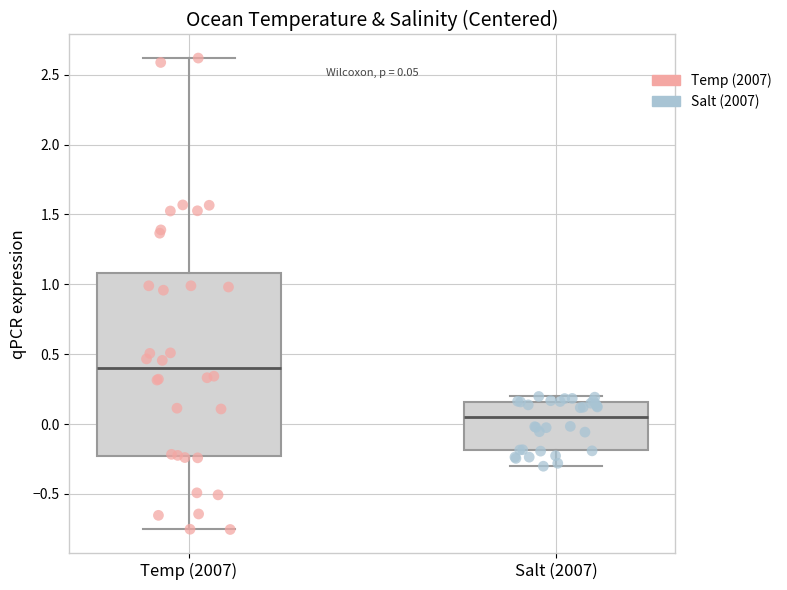

Which box's median line is the lowest?

Salt (2007)